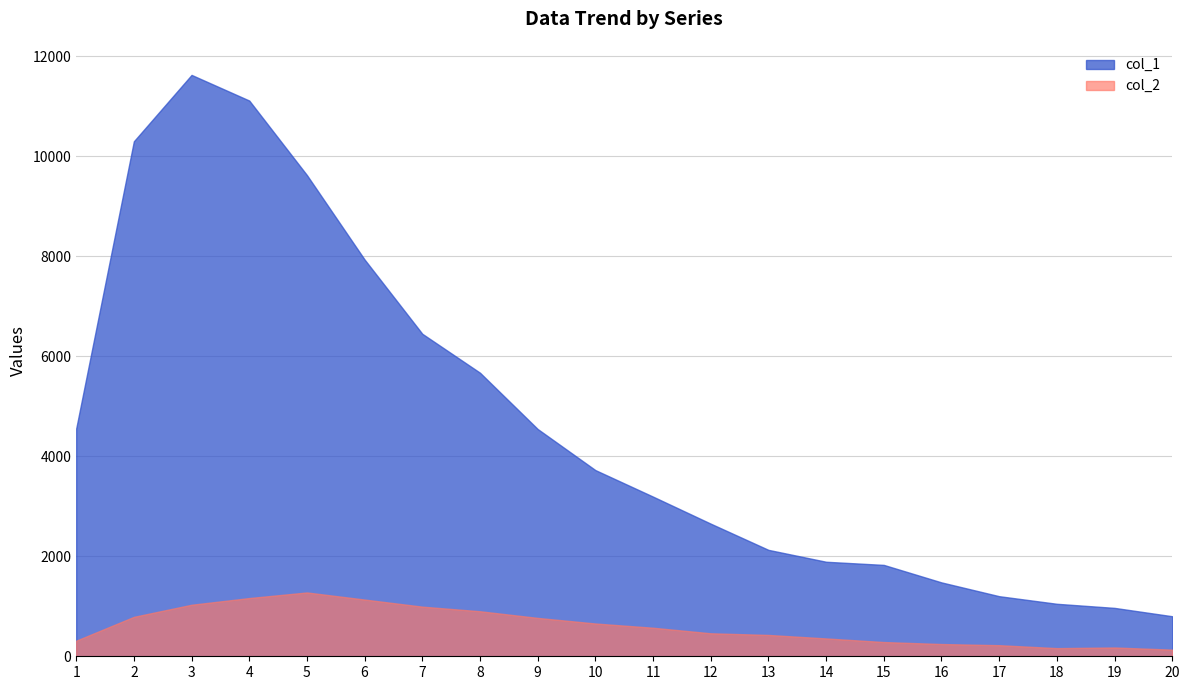

Where is col_2 nearest to the value 705?

10